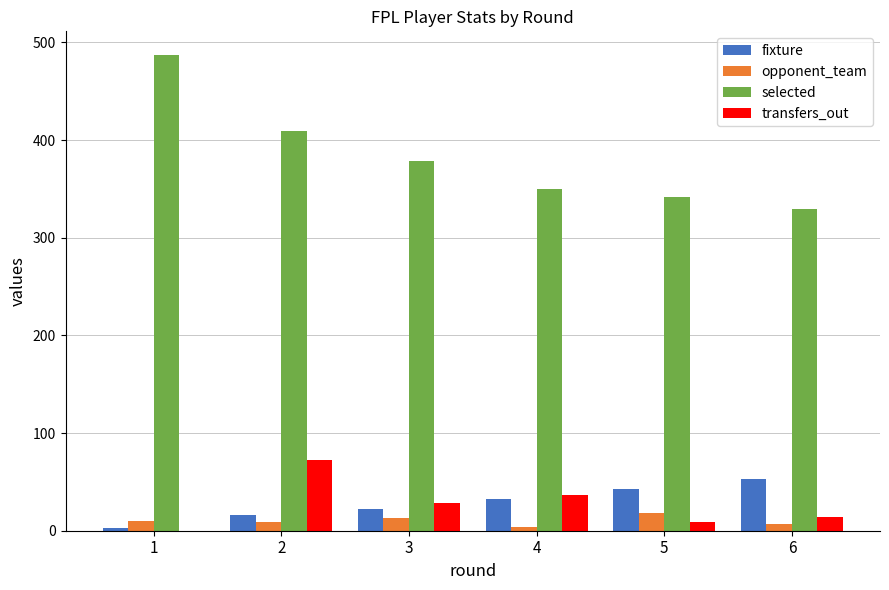

Which series changed the most between 1 and 3?

selected